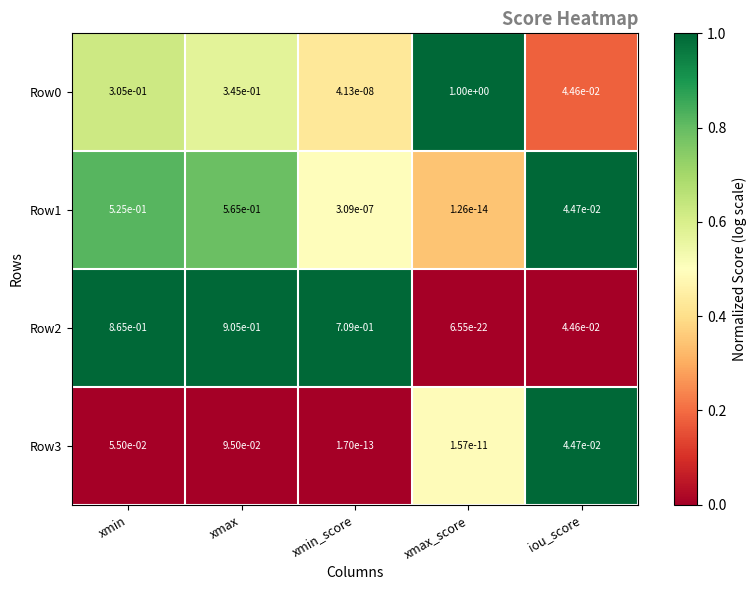

Is the value of Row0 at xmax_score greater than the value of Row1 at iou_score?

Yes